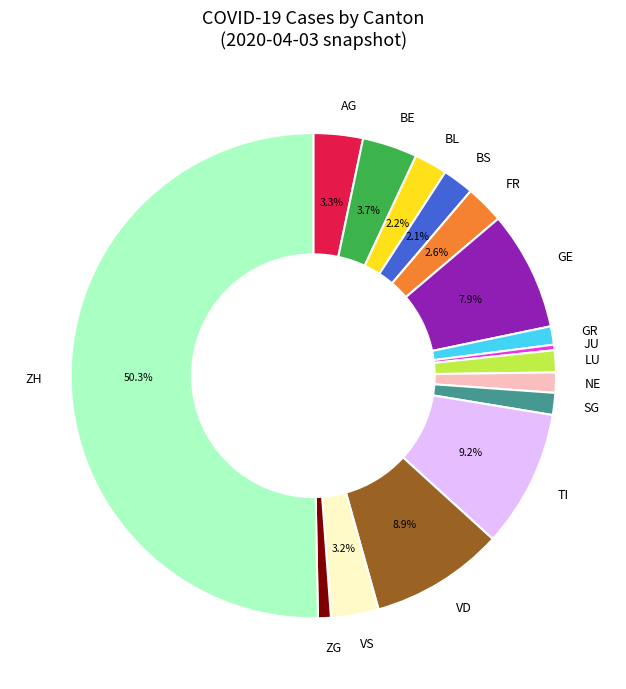

Do TI and VD together represent more than half of the pie?

No